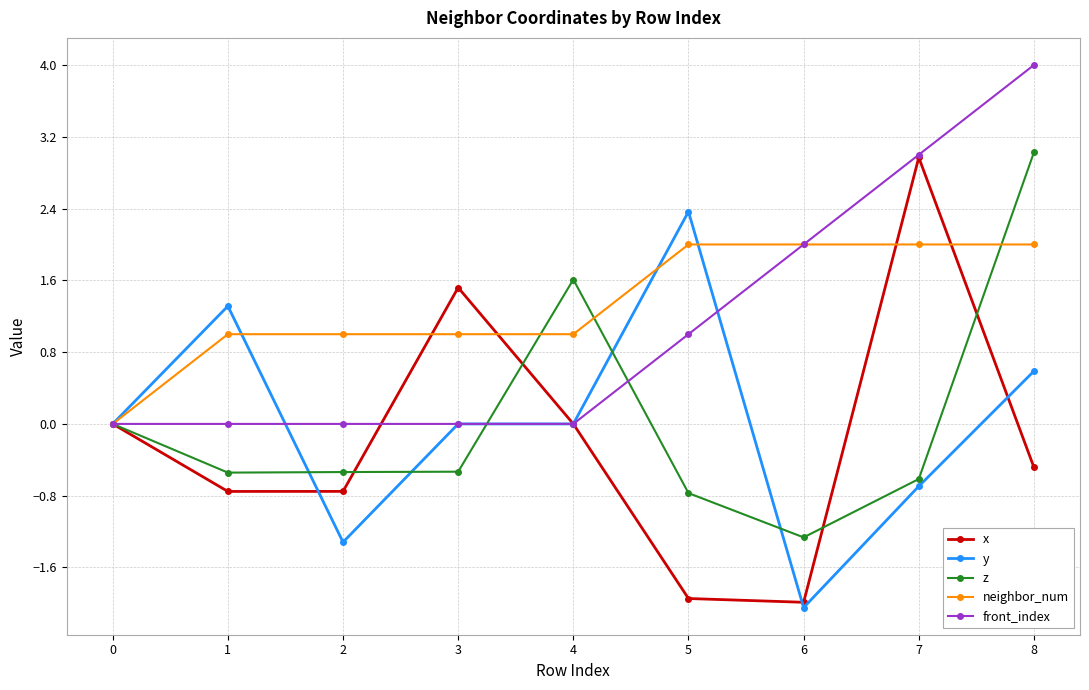

Where is the first local maximum for y?

1